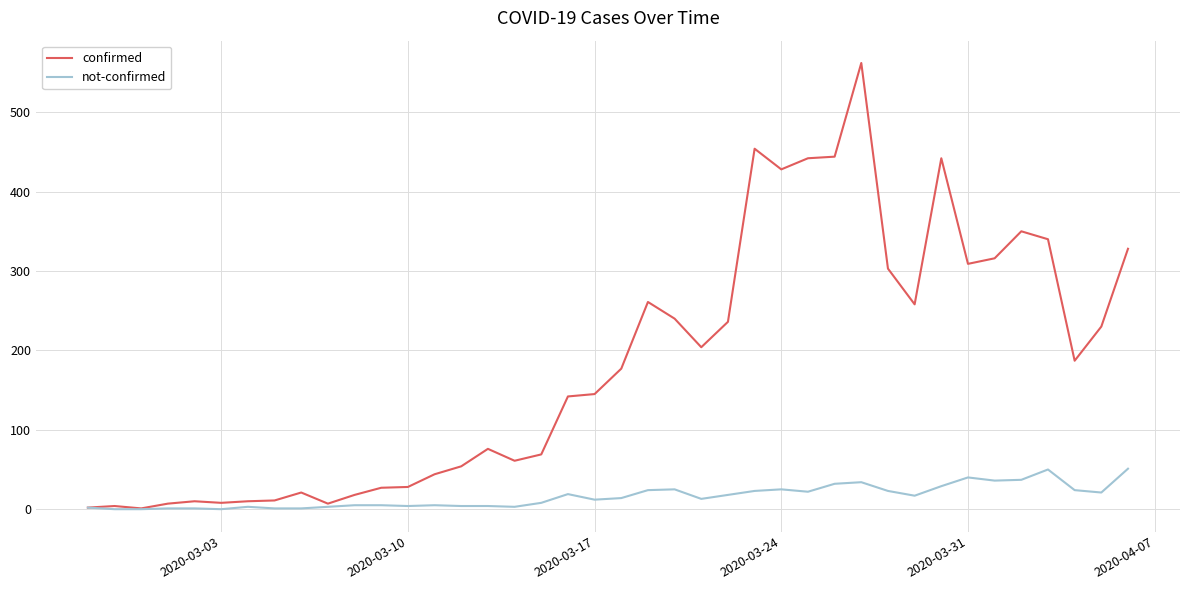

Which series has the largest total across all categories?

confirmed